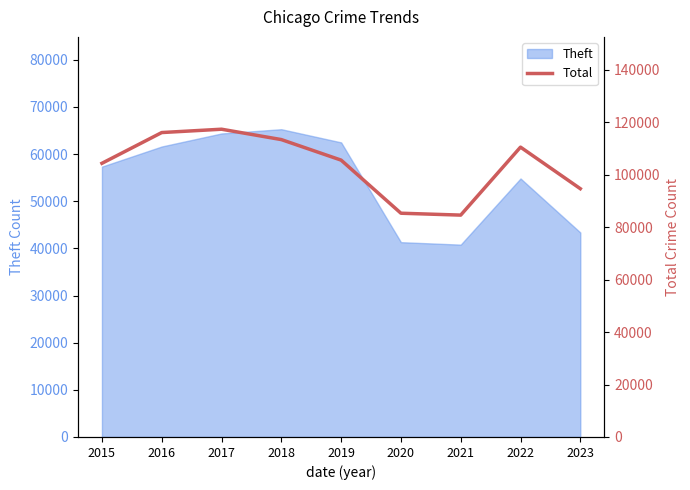

Does the chart have visible grid lines?

No